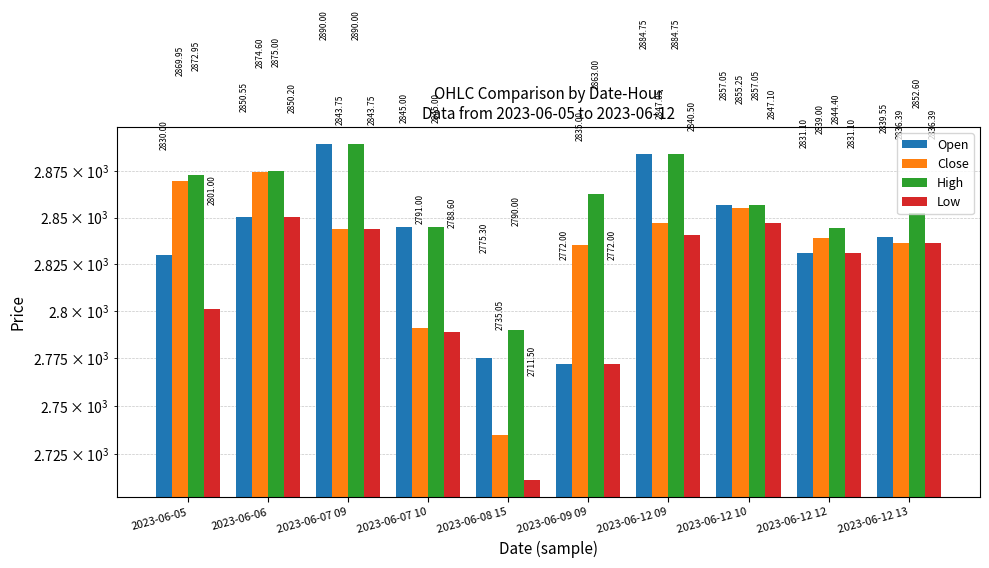

What is the label of the 5th bar from the right?

2023-06-09 09